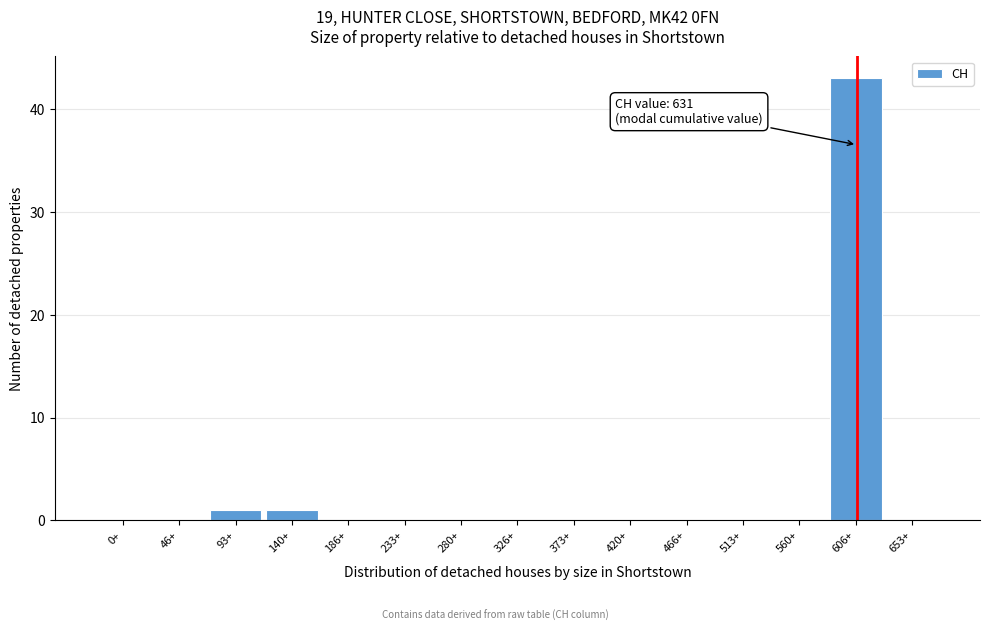

Reading left to right, list all the values displayed in this chart.

0+=0	46+=0	93+=1	140+=1	186+=0	233+=0	280+=0	326+=0	373+=0	420+=0	466+=0	513+=0	560+=0	606+=43	653+=0